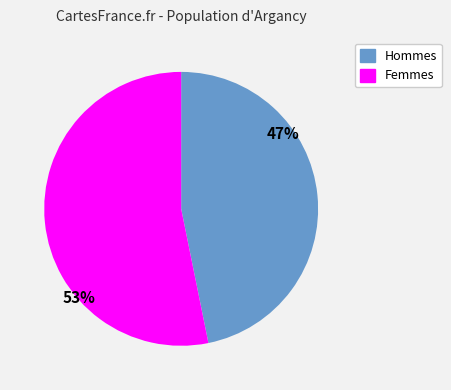

To the nearest percent, what is the difference between the largest and smallest slice percentages?

6%